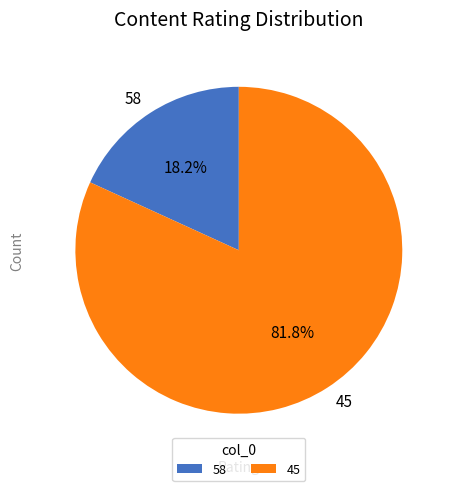

How much of the chart is everything except 58?

81.8%